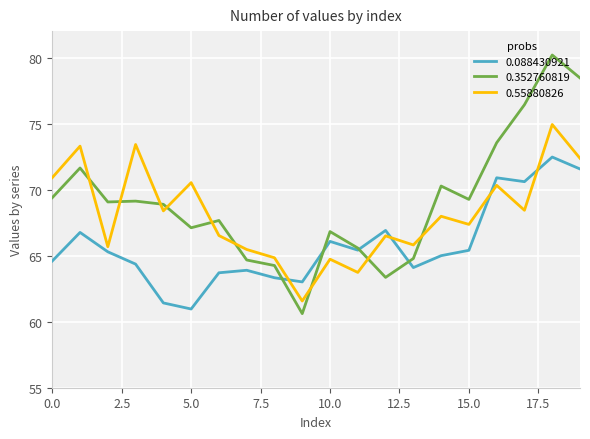

What is the smallest value displayed?

60.6